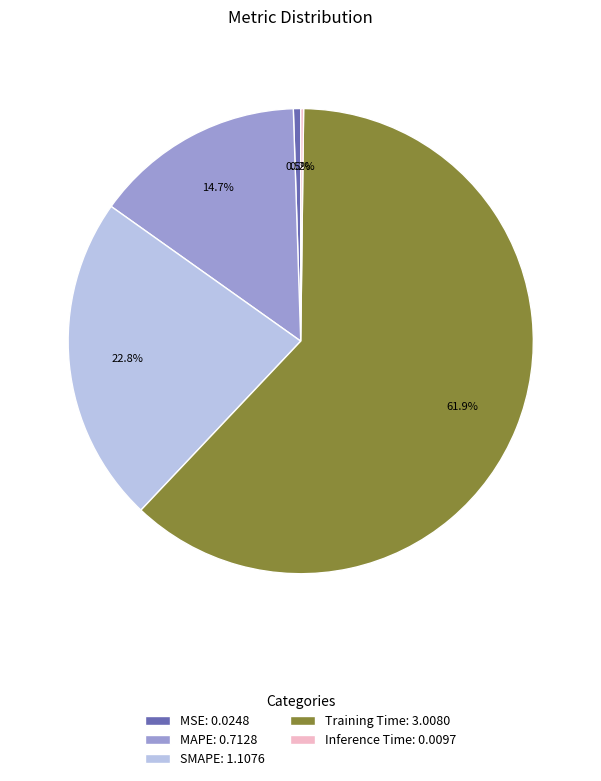

Which has a higher value, MSE: 0.0248 or MAPE: 0.7128?

MAPE: 0.7128